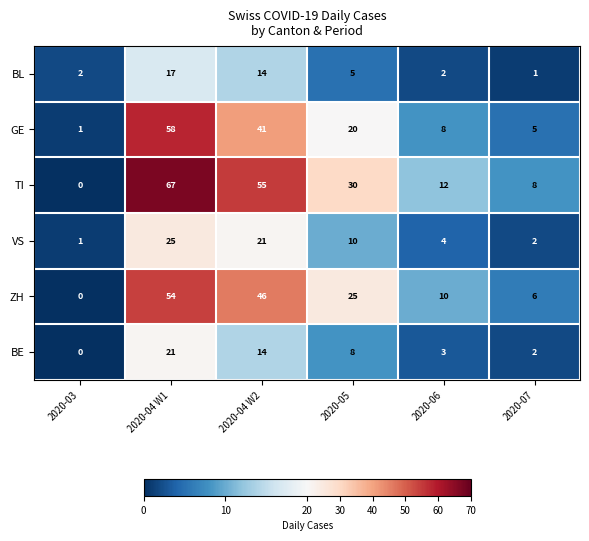

Rank the series by their maximum value, from lowest to highest.

BL, BE, VS, ZH, GE, TI